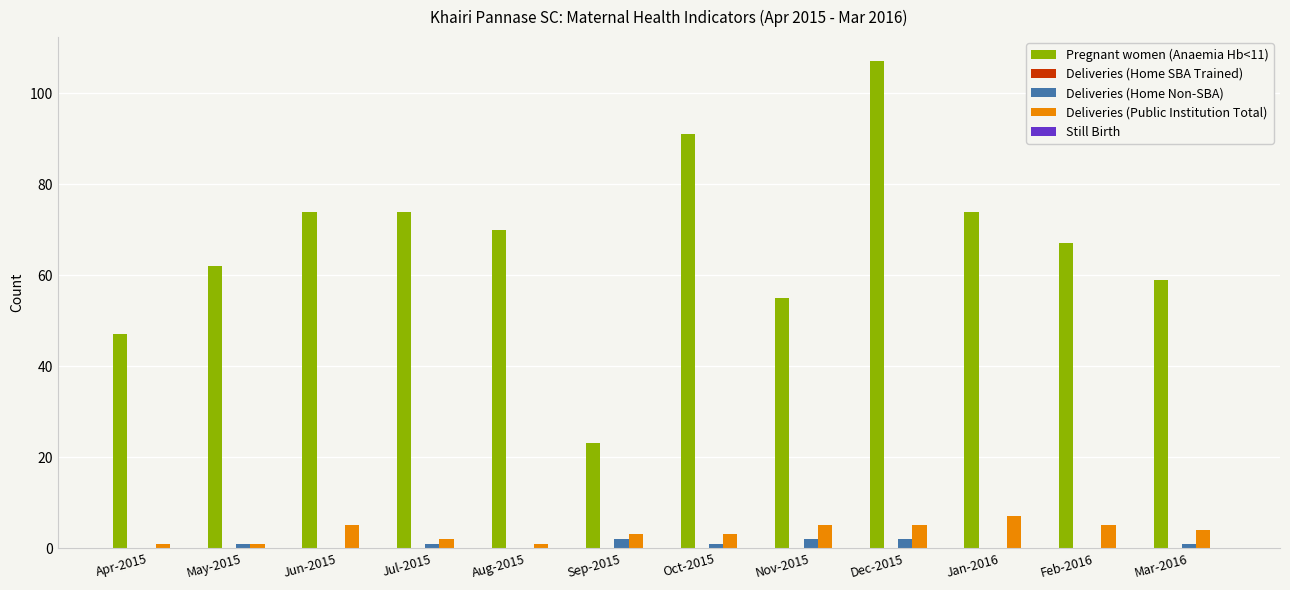

The value of Deliveries (Public Institution Total) at Mar-2016 is 4. True or false?

True